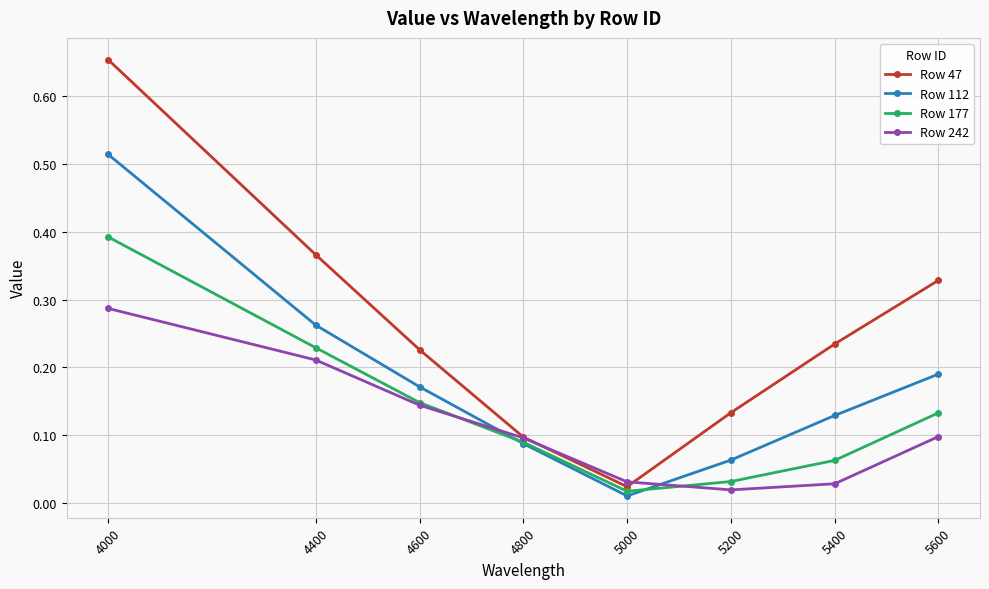

List the labels in order of Row 47 value, largest first.

4000, 4400, 5600, 5400, 4600, 5200, 4800, 5000